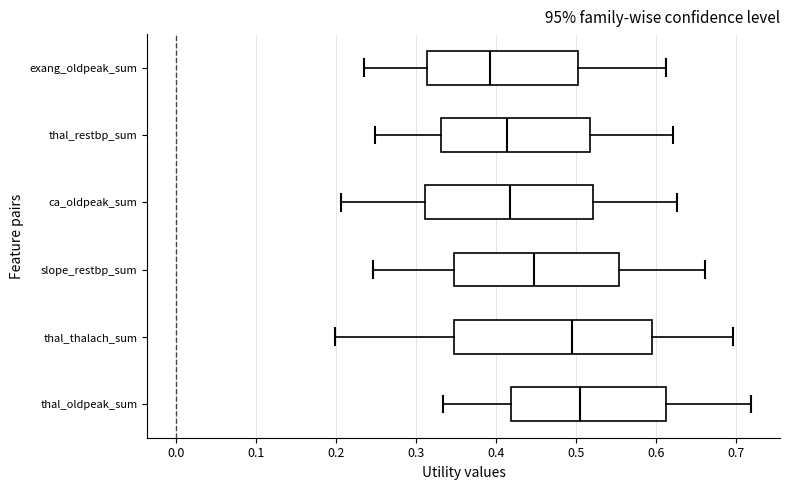

Where is the right edge of the box for thal_restbp_sum on the x-axis? The values are not printed on the chart, so give them approximately, as read against the axis.

0.52